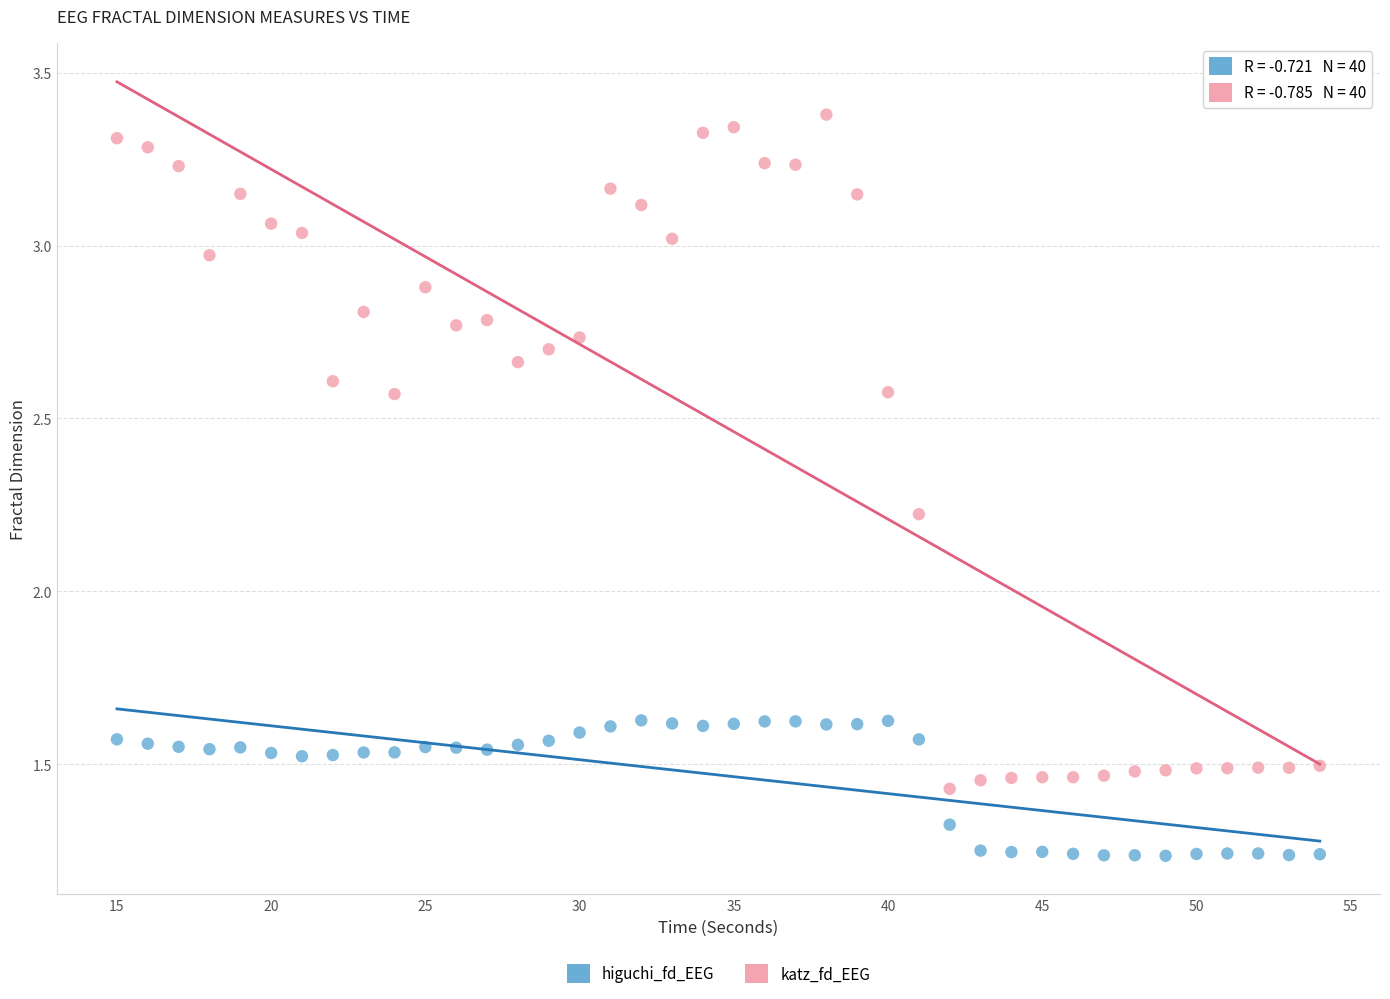

Across all data points, what is the range of Y values (max minus min)?

2.1